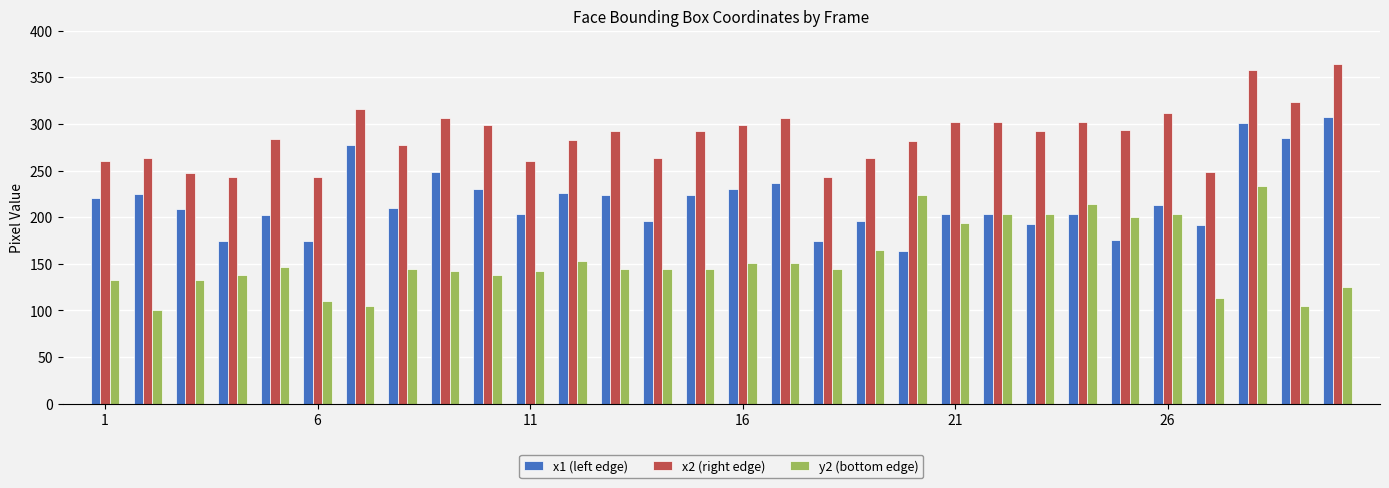

Does the chart contain stacked bars?

No